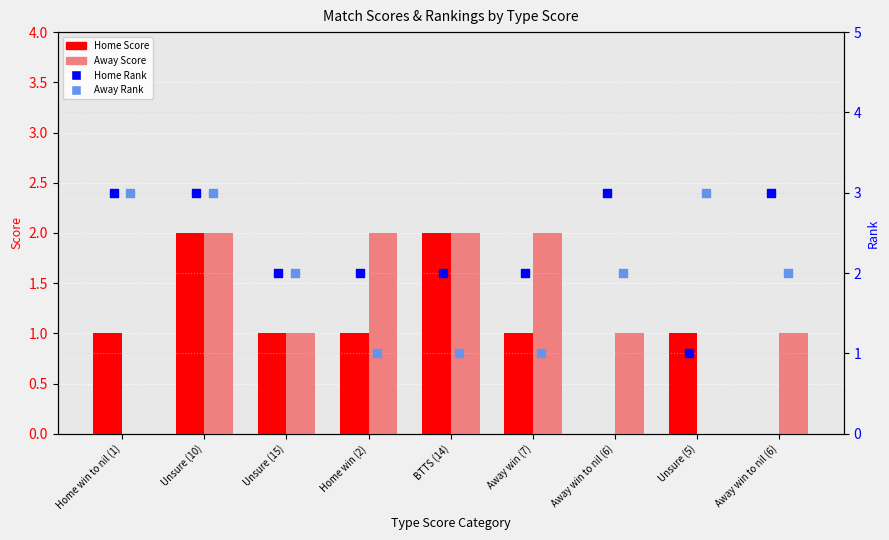

Which series contains the highest Y value?

Home Rank